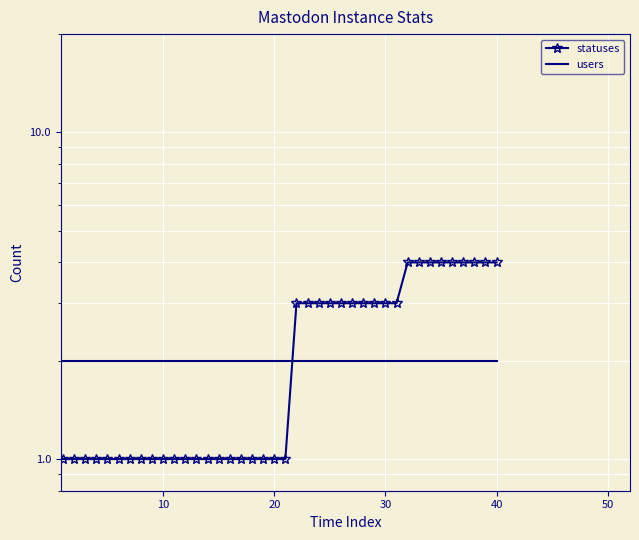

Reading right to left, transcribe all the data shown in this chart.

statuses: 4	4	4	4	4	4	4	4	4	3	3	3	3	3	3	3	3	3	3	1	1	1	1	1	1	1	1	1	1	1	1	1	1	1	1	1	1	1	1	1
users: 2	2	2	2	2	2	2	2	2	2	2	2	2	2	2	2	2	2	2	2	2	2	2	2	2	2	2	2	2	2	2	2	2	2	2	2	2	2	2	2